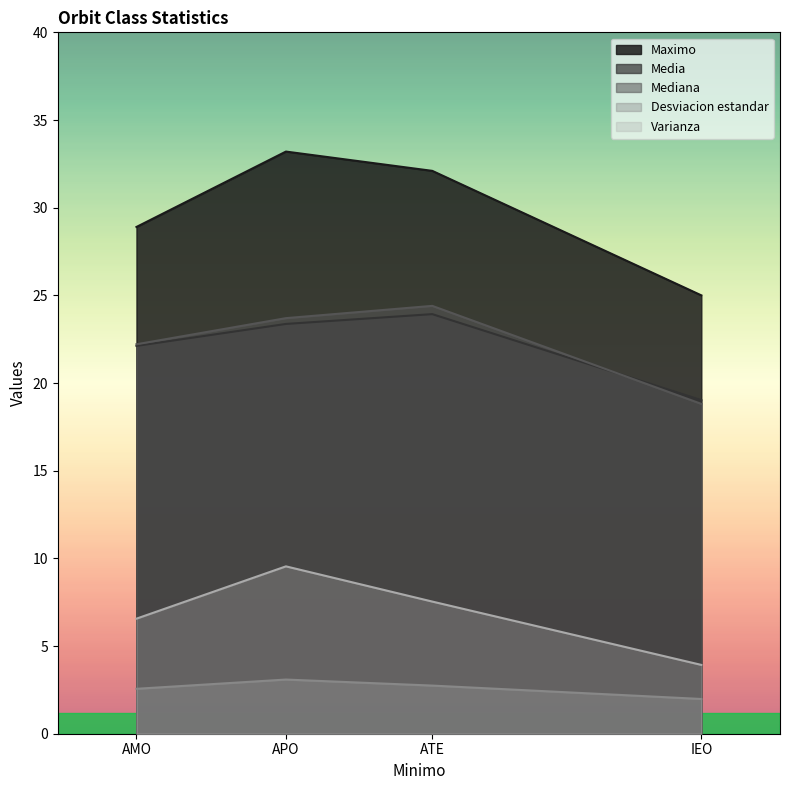

How many values in the Mediana series exceed 23?

2